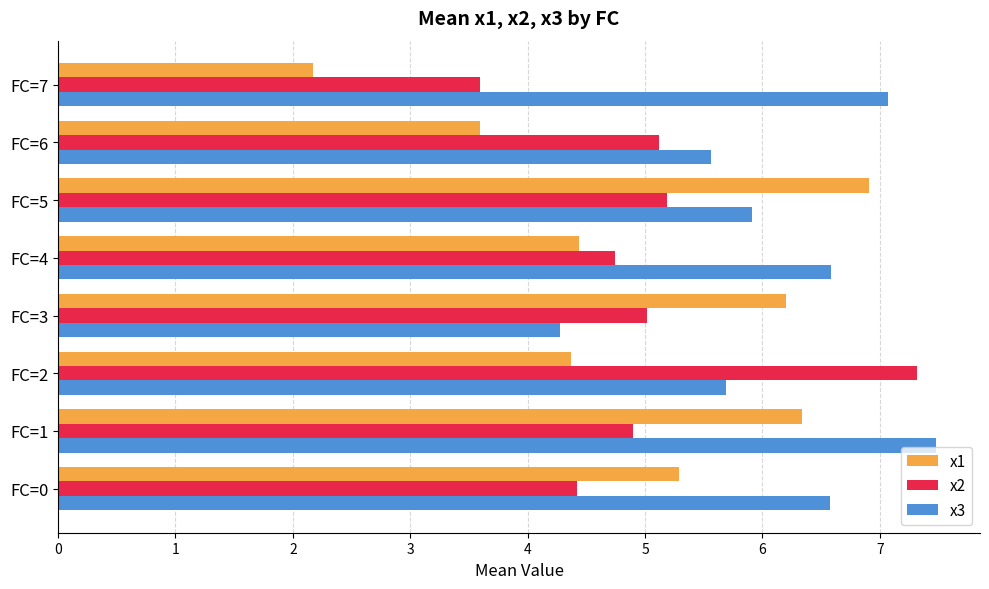

The x2 series shows 5.0 at FC=3. True or false?

True